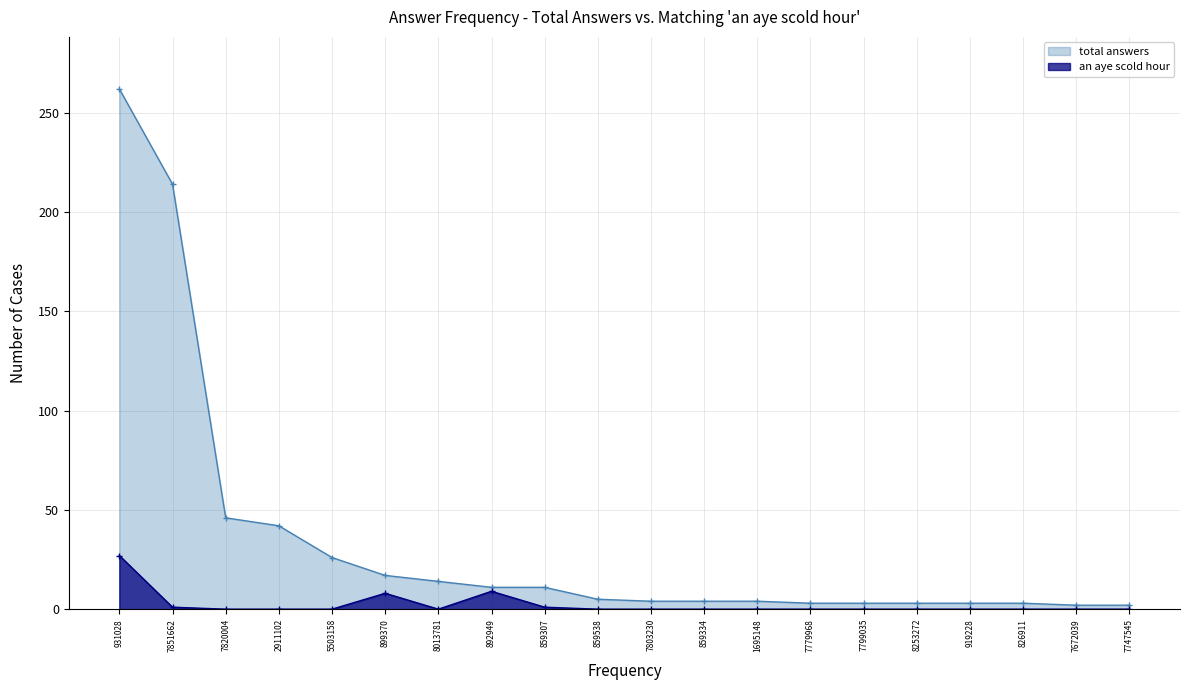

What are all the series names shown in the legend?

total answers, an aye scold hour